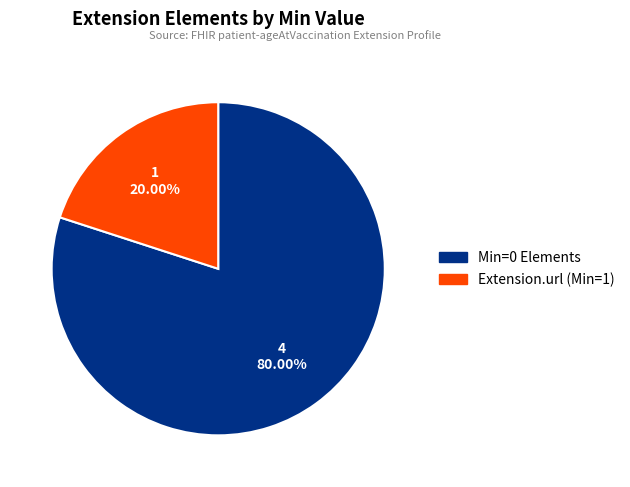

Does any single category account for the majority?

Yes